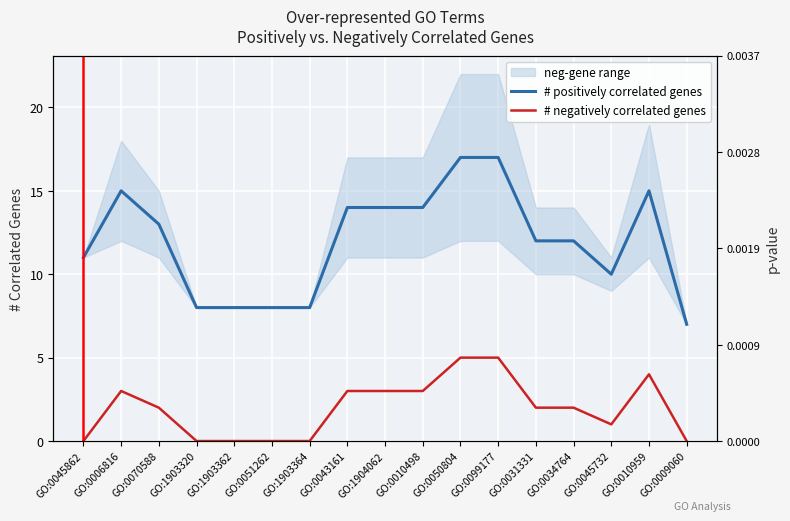

Which series has the largest total across all categories?

# positively correlated genes